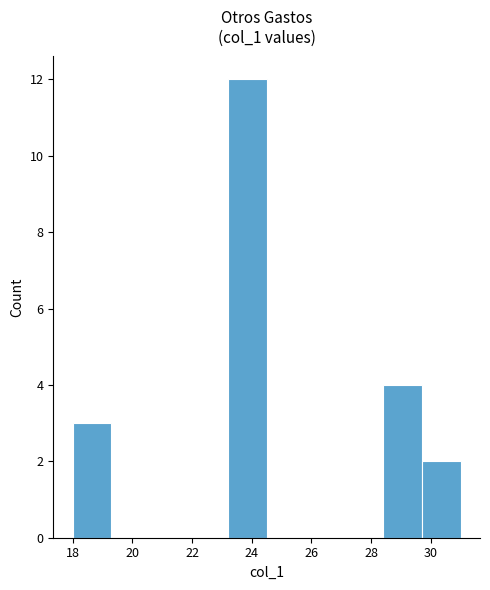

How tall is the bar that spans 18.0 to 19.3 on the x-axis? Neither the bar edges nor the heights are printed on the chart, so give them approximately, as read against the axes.

3